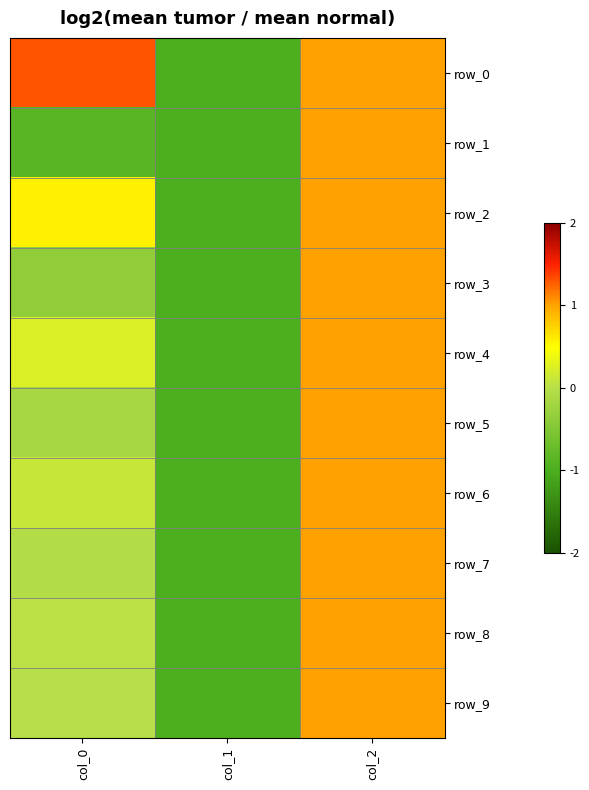

Which has a higher value, col_0 or col_2?

col_0